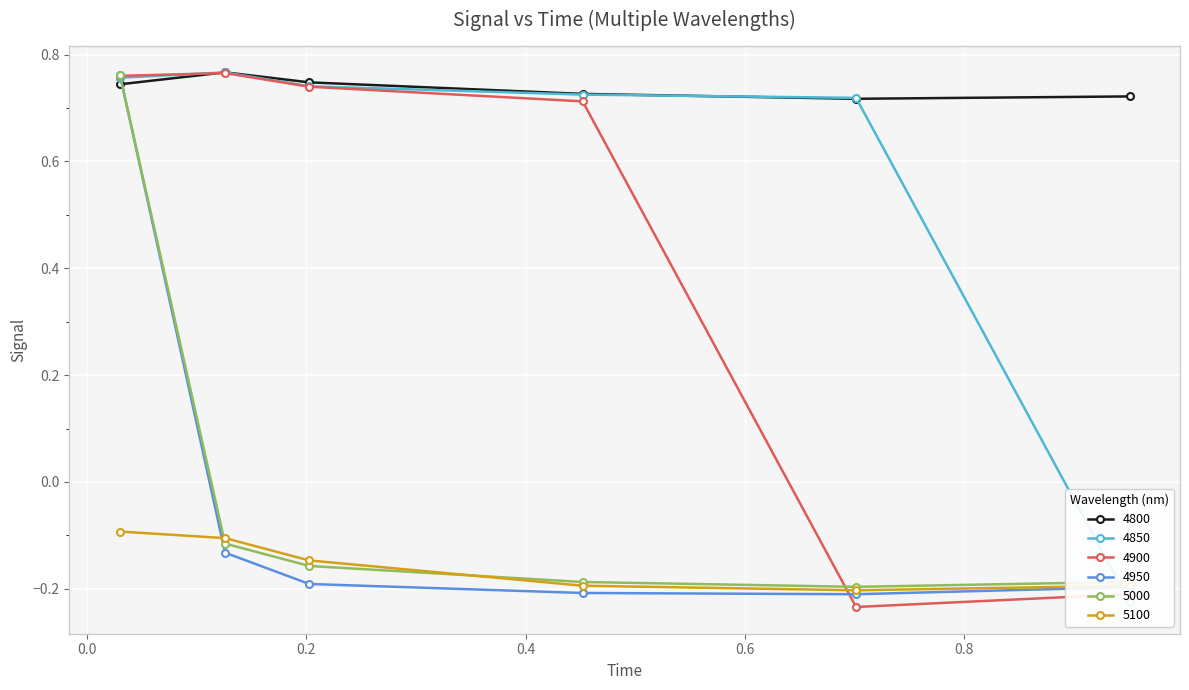

Where does the 4950 series first go above 0?

0.03013698630136986